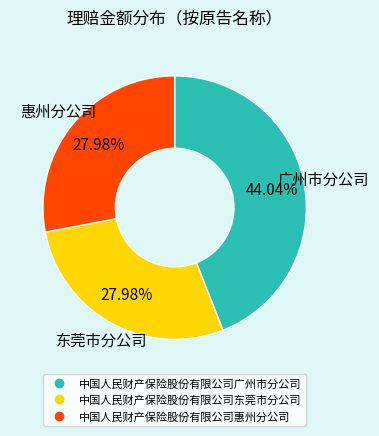

Which category has the biggest portion of the pie?

中国人民财产保险股份有限公司广州市分公司